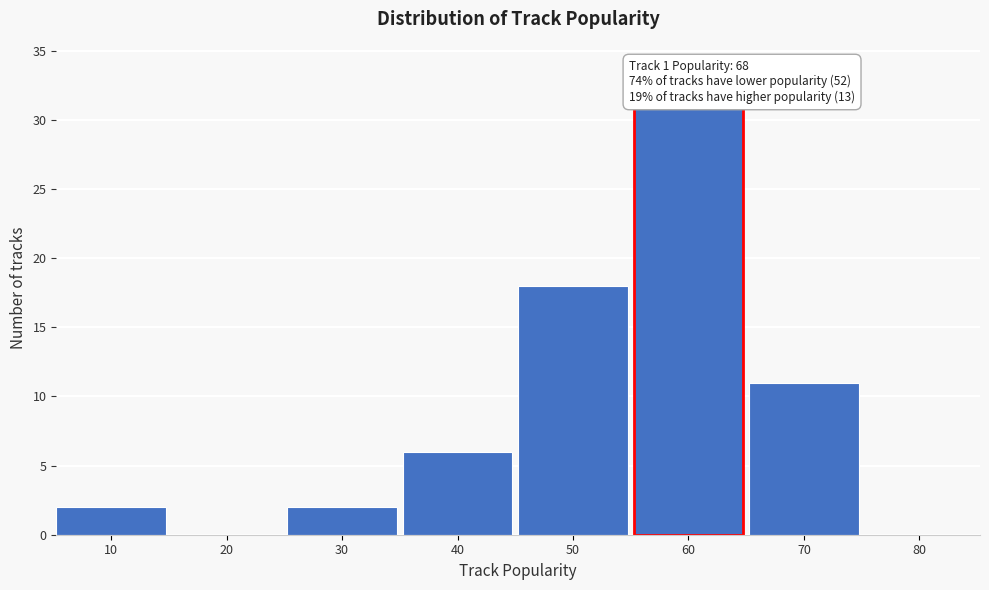

Reading right to left, what are all the values shown in this chart?

80=0	70=11	60=31	50=18	40=6	30=2	20=0	10=2